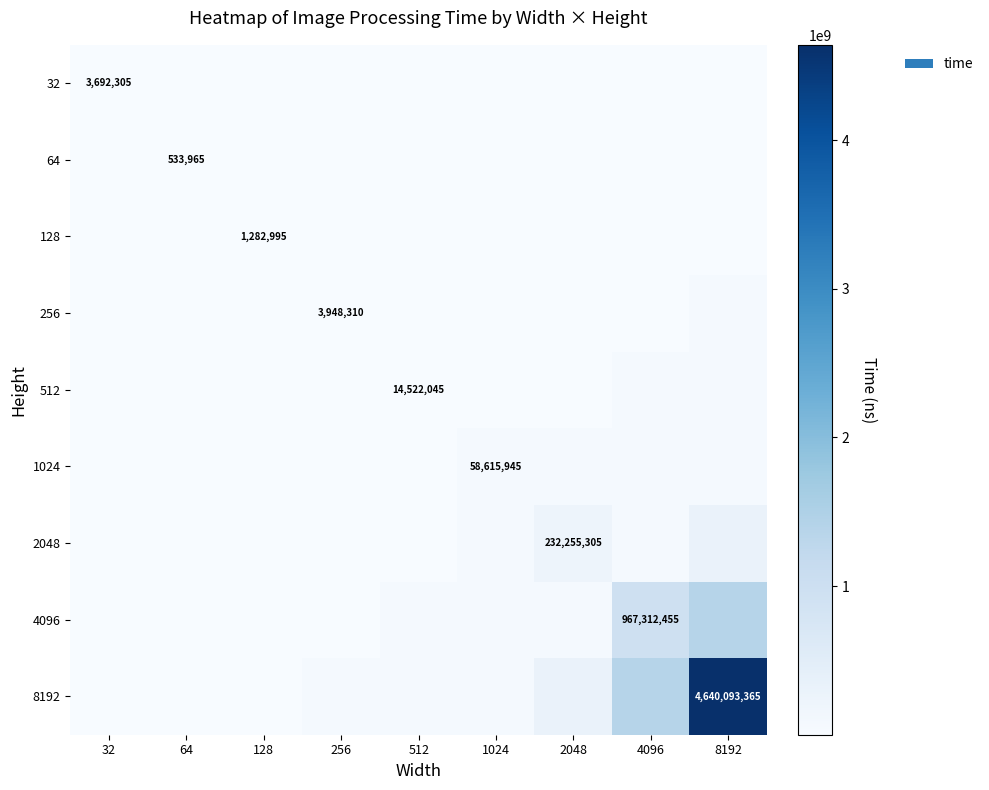

Is it true that 4096 equals 1444013560.7 at 4096?

False